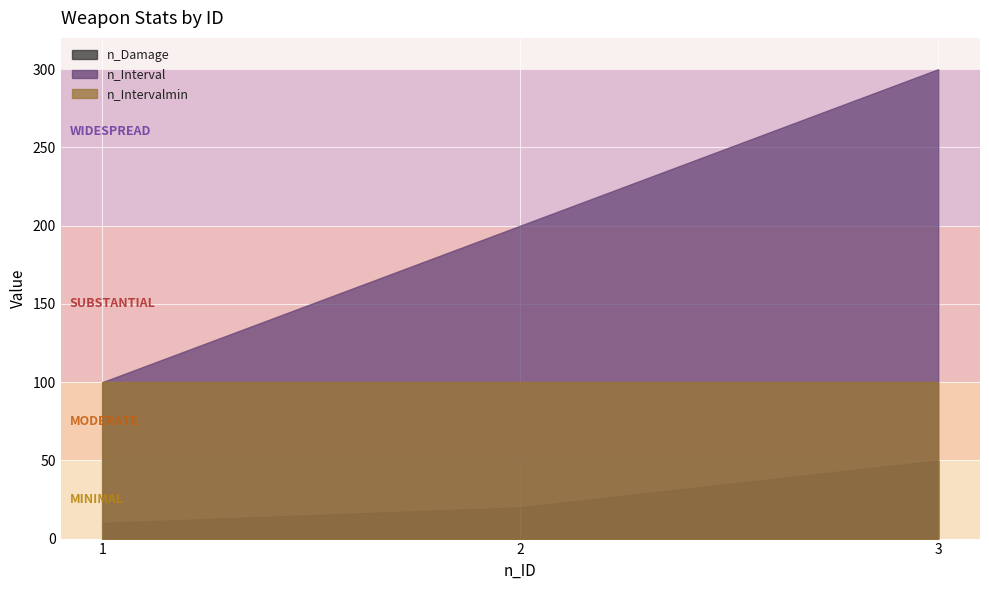

List the series in order of their peak value, highest first.

n_Interval, n_Intervalmin, n_Damage